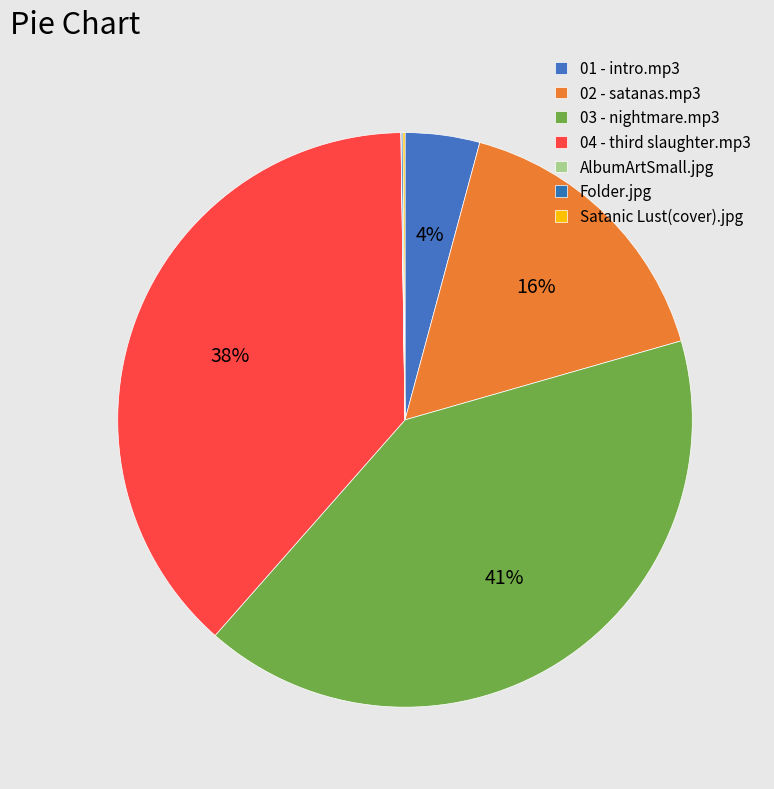

What is the smallest slice in the pie chart?

AlbumArtSmall.jpg